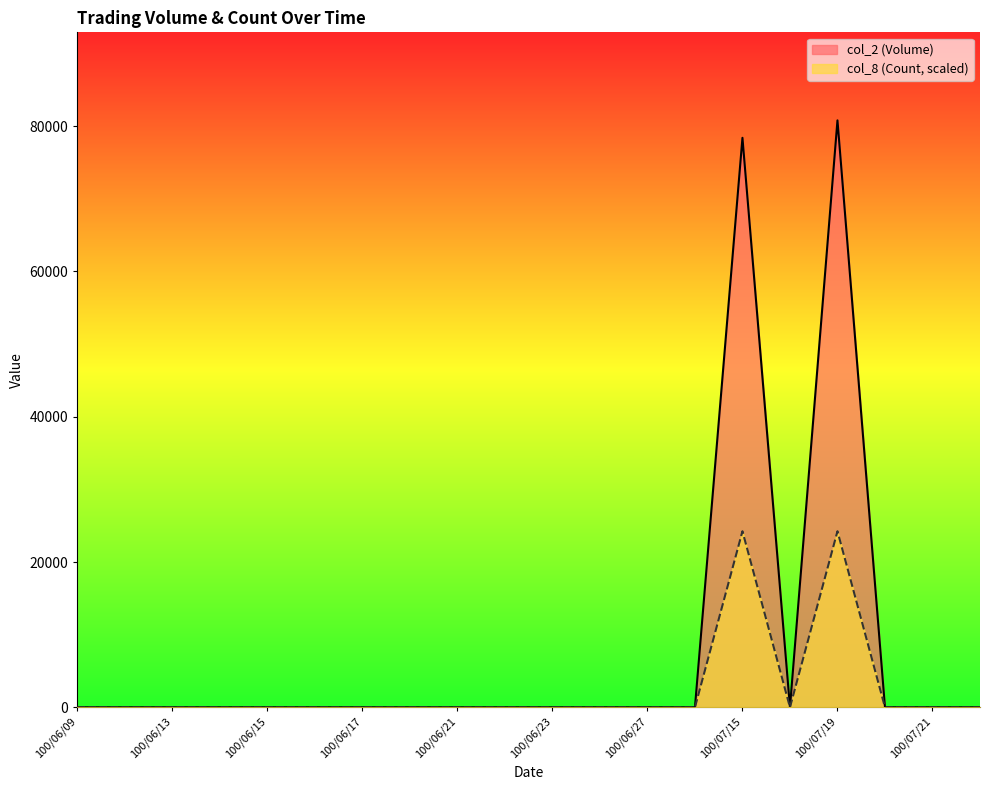

Which series has the widest spread of values?

col_2 (Volume)